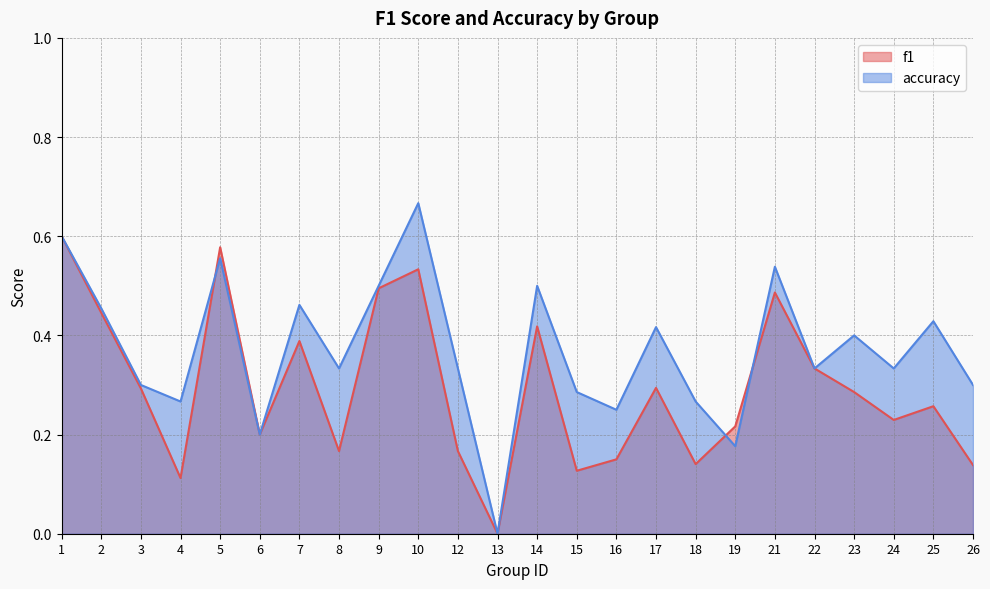

Which category has the lowest value in the accuracy series?

13